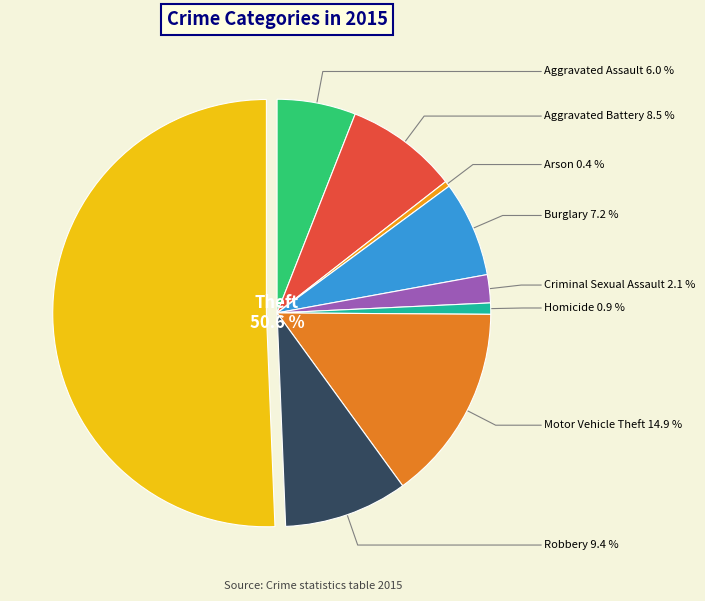

How many slices are in this pie chart?

9